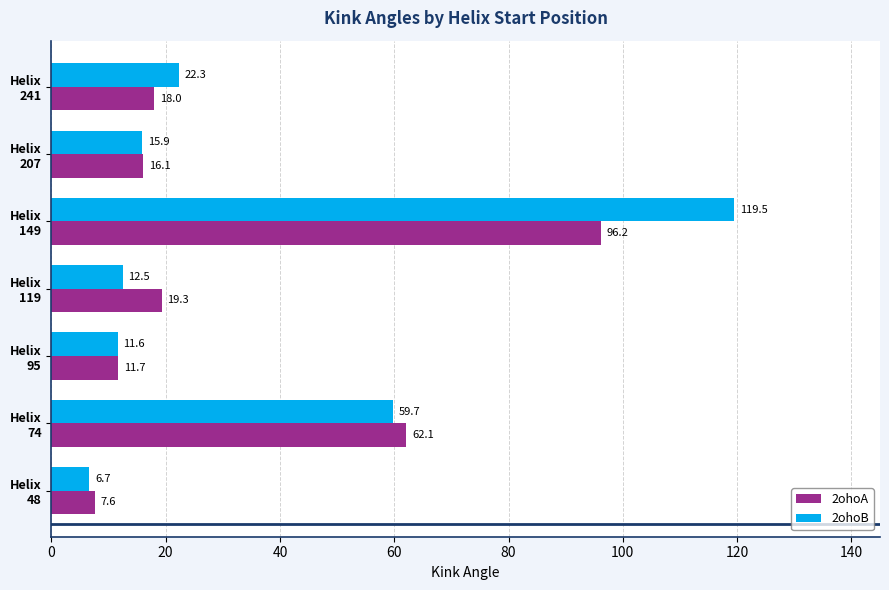

What is the difference between the second highest and second lowest values in the 2ohoB series?

48.1